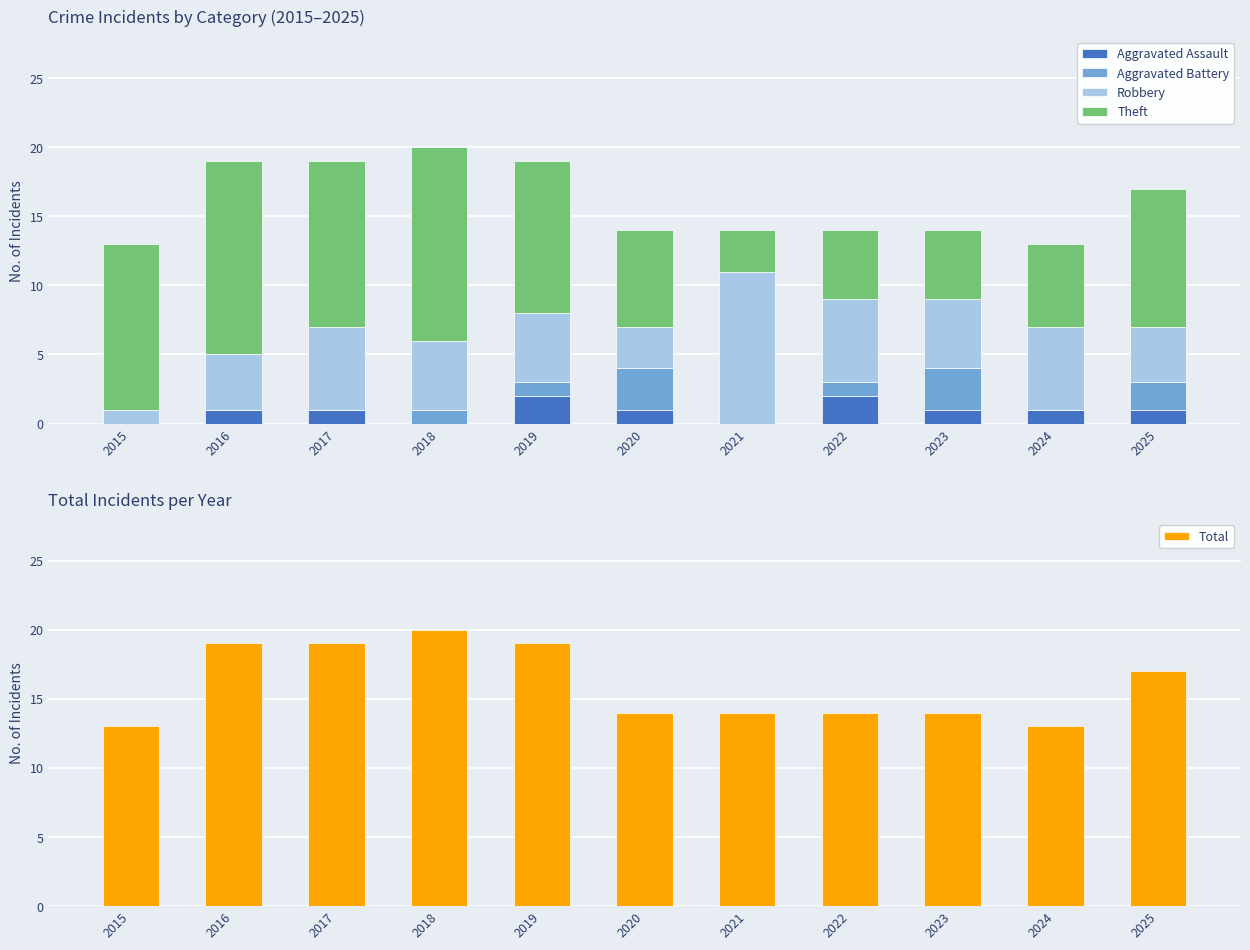

The Total series shows 18 at 2015. True or false?

False